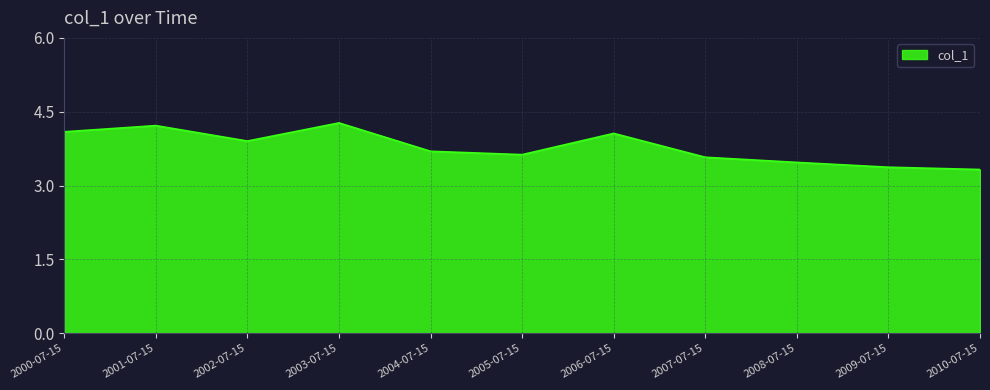

True or false: the data has more than 1 interior local peaks.

True